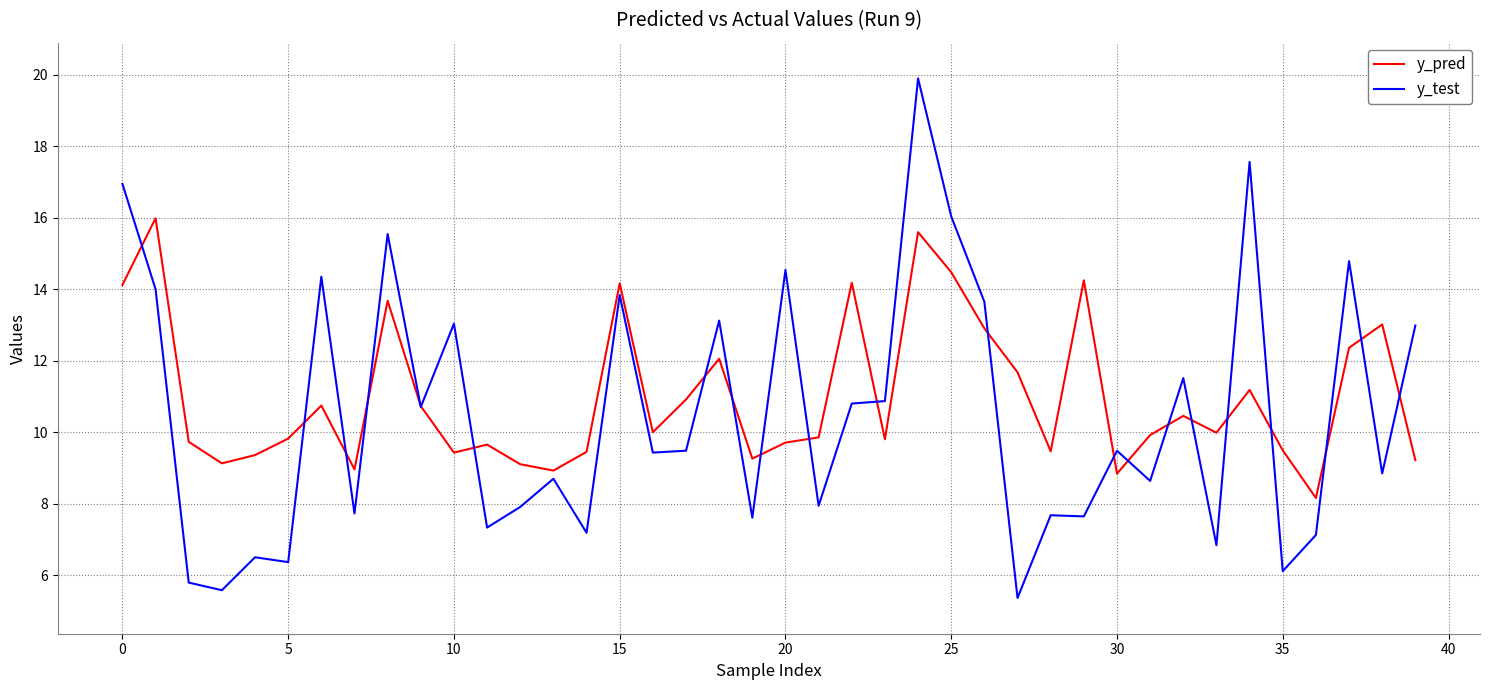

What is the maximum value for y_pred?

16.0